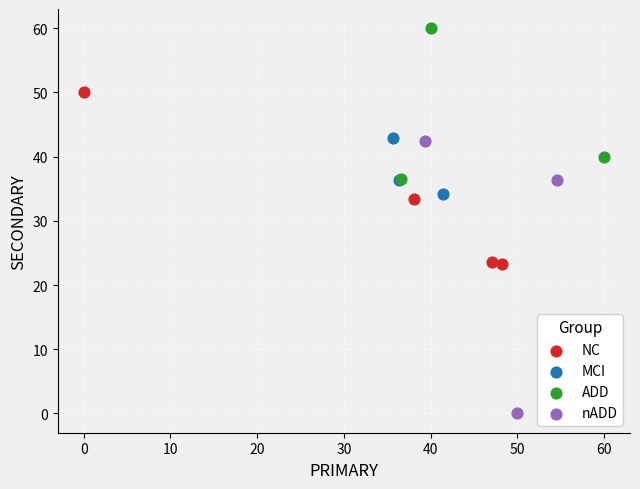

Which series contains the highest Y value?

ADD